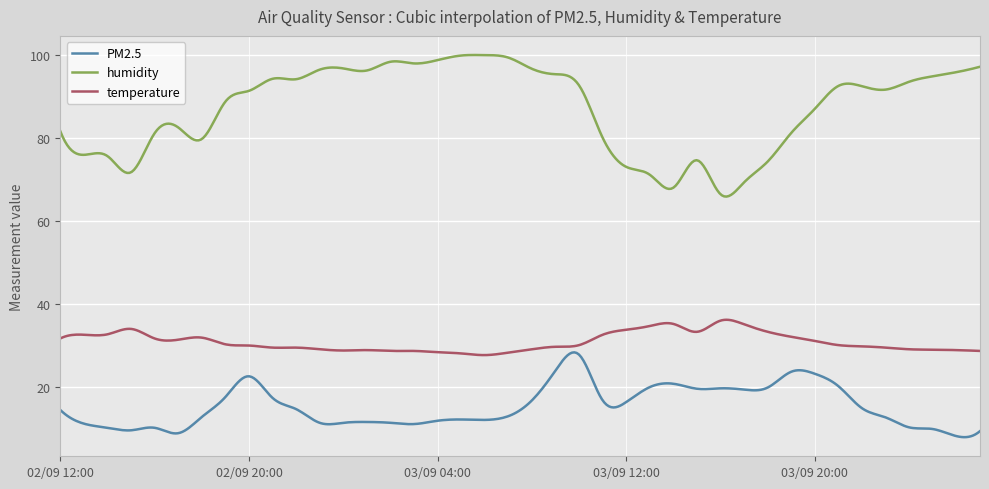

True or false: humidity and PM2.5 intersect in this chart.

False